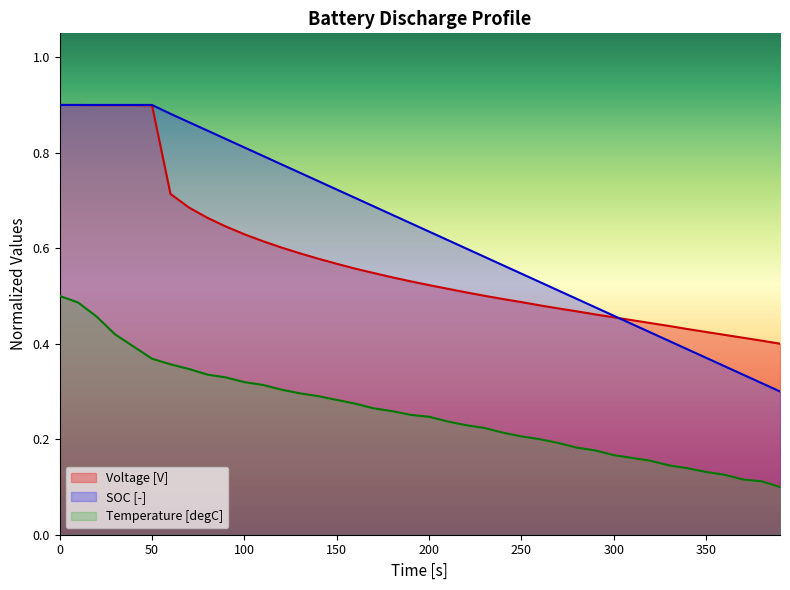

How many lines are shown in the chart?

3